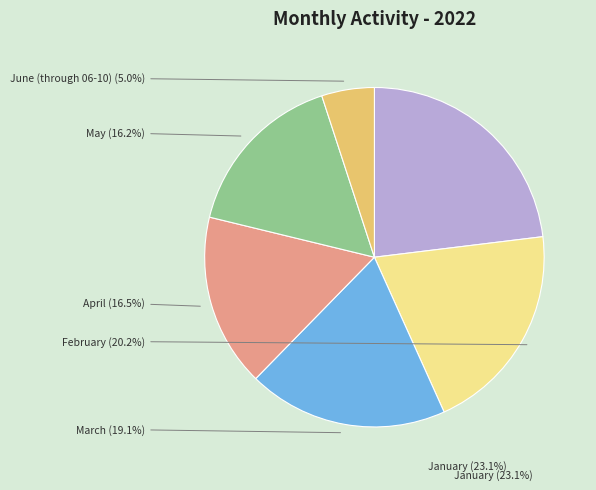

Does any single category account for the majority?

No